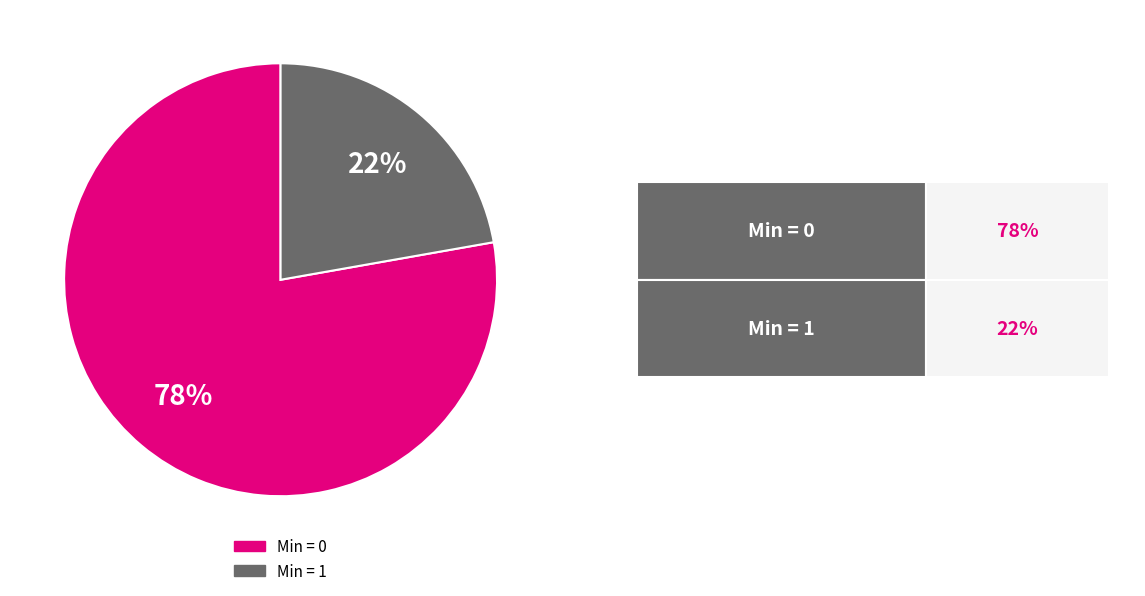

To the nearest percent, what is the average slice percentage?

50%